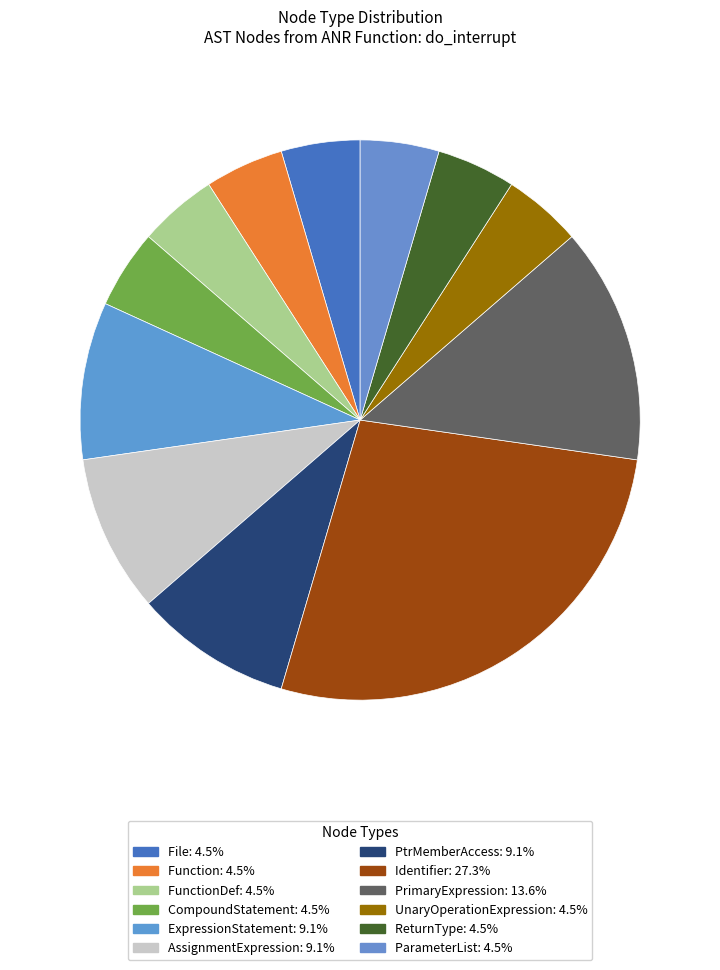

How many segments does this pie chart have?

12